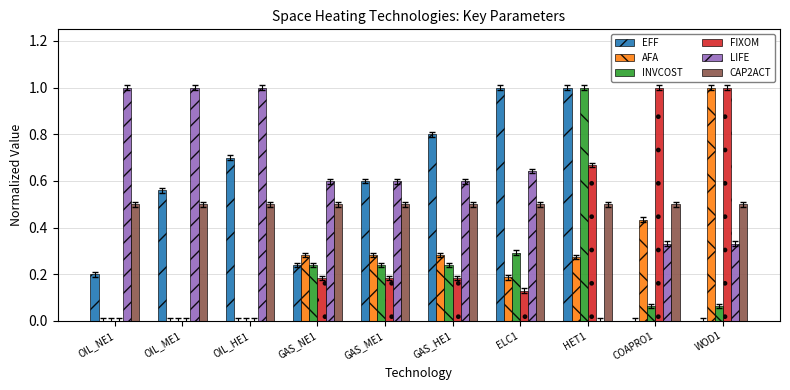

Between GAS_NE1 and GAS_ME1, which series saw the biggest shift?

EFF